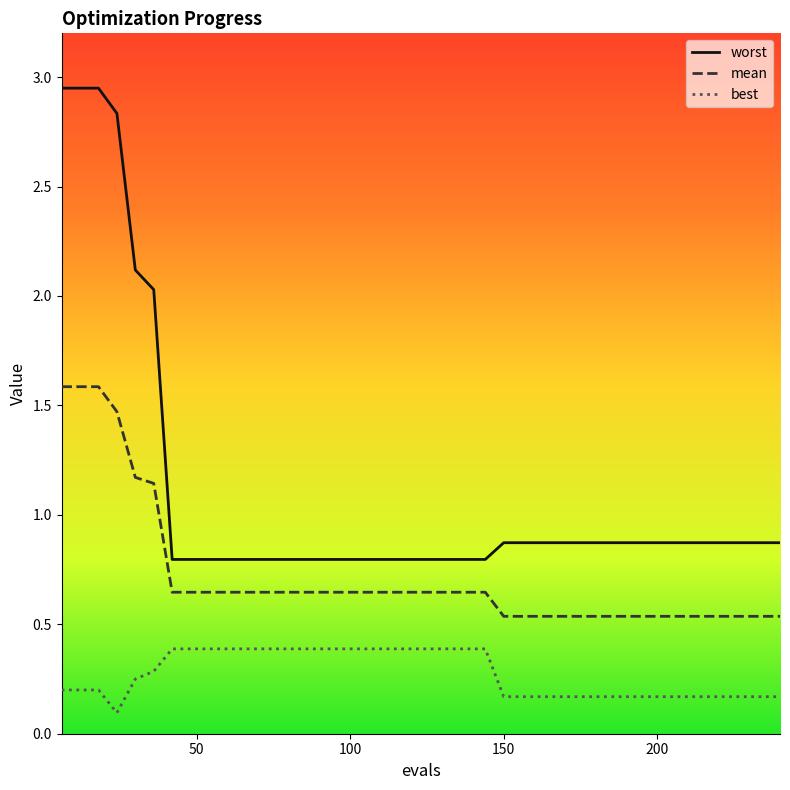

What is the difference between the maximum and minimum values in the best series?

0.3